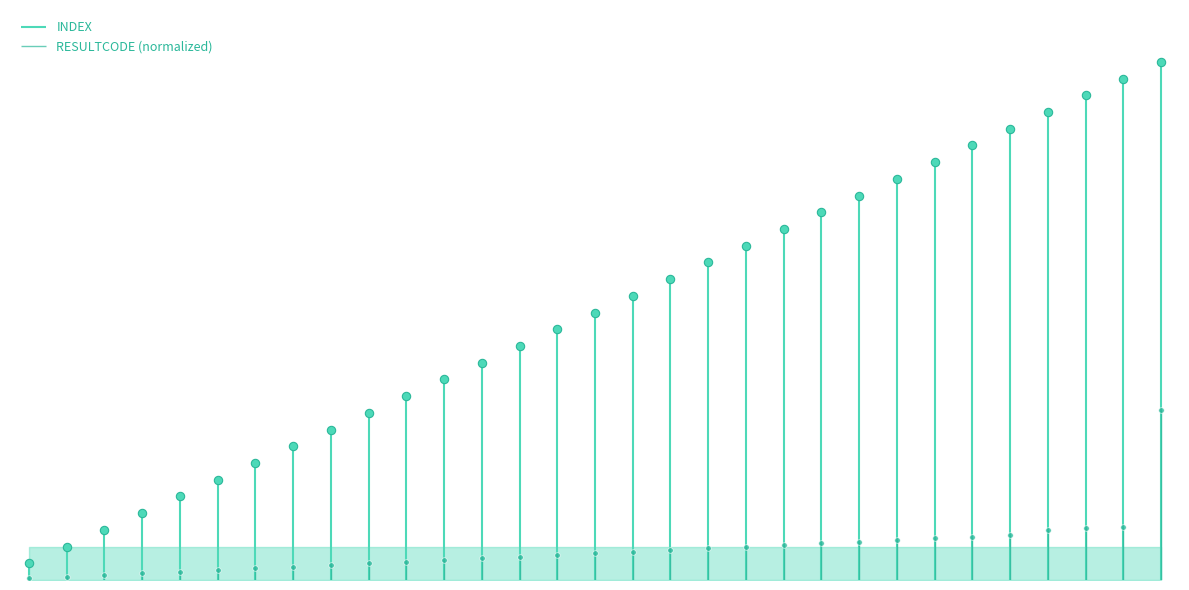

True or false: INDEX has more than 1 interior local peaks.

False